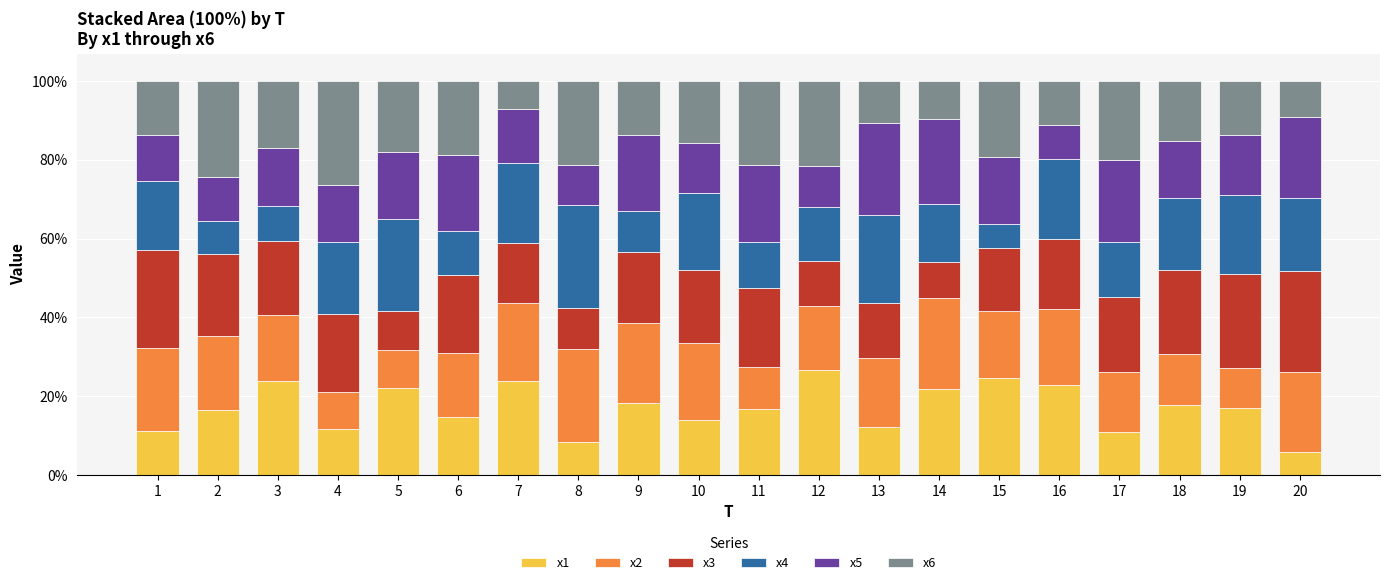

The value of x1 at 18 is 8.3. True or false?

False